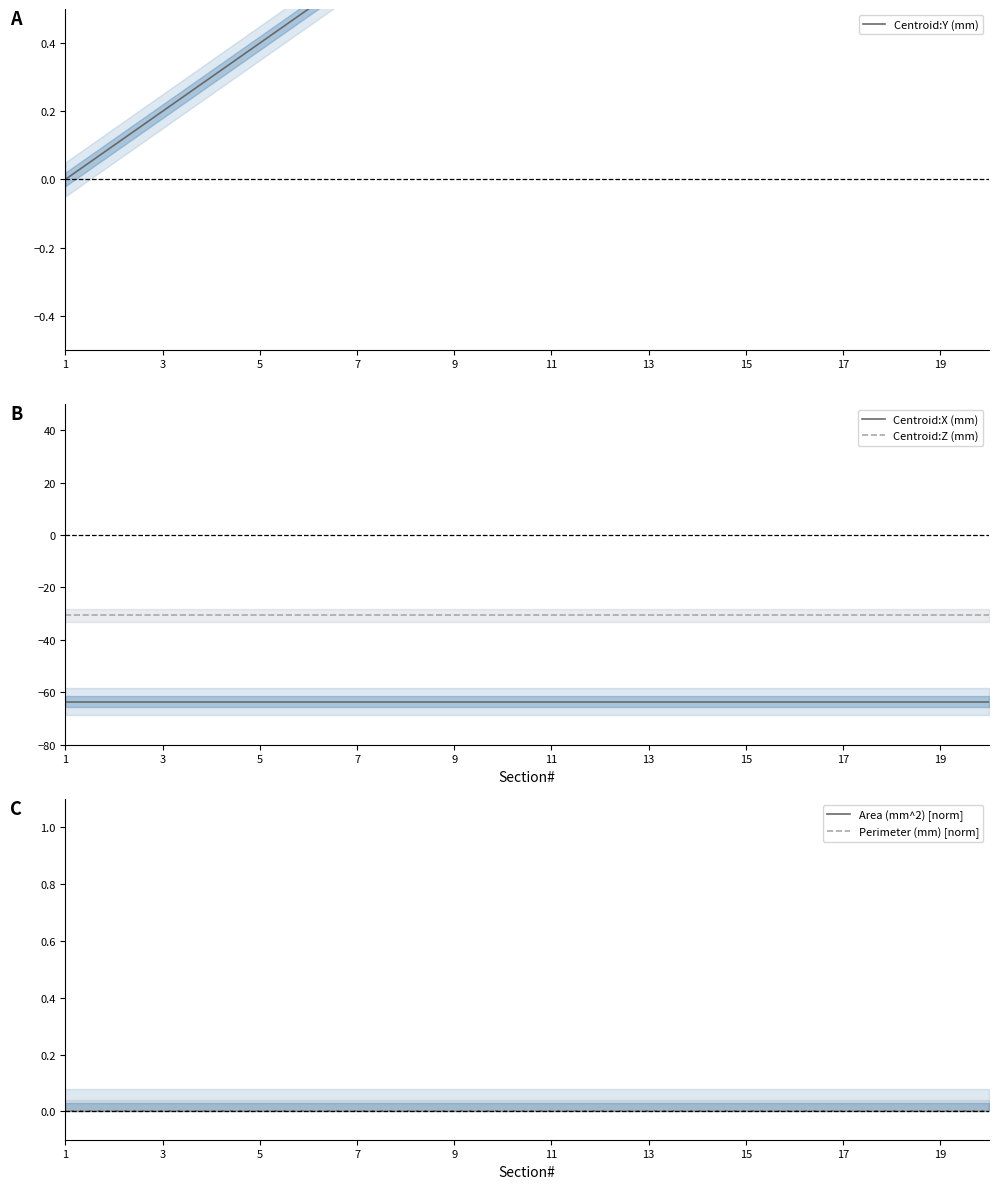

True or false: Centroid:Z (mm) has a value of -39.9 at 11.

False